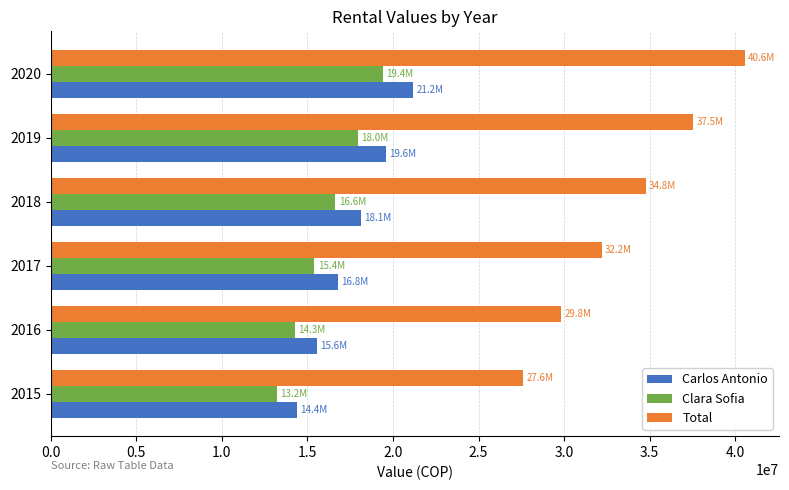

What is the smallest value displayed?

13200000.0